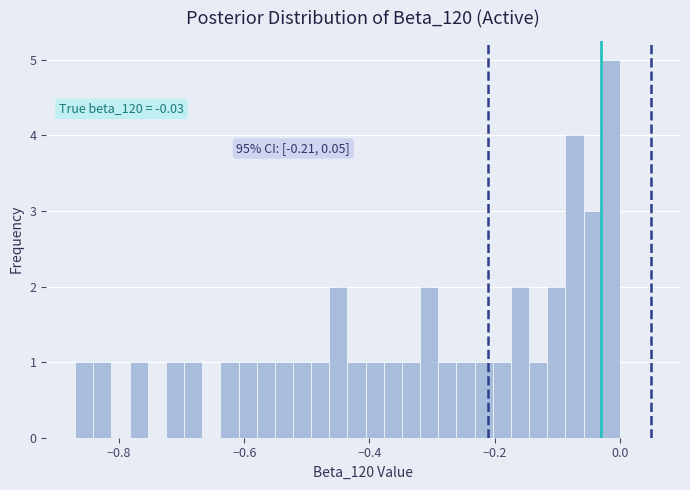

Around what value on the x-axis is the tallest bar? Give the approximate position of its centre, as read against the axis.

-0.02